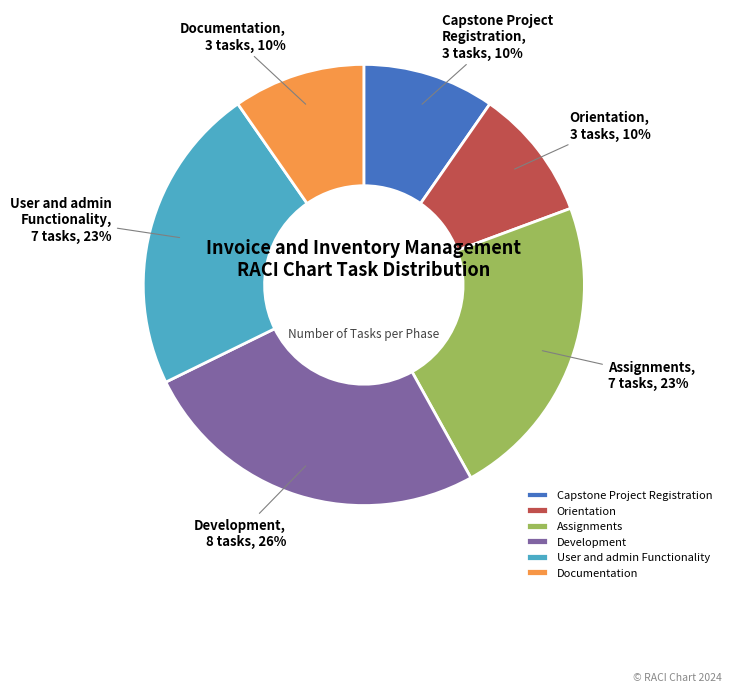

To the nearest percent, what is the average slice percentage?

17%